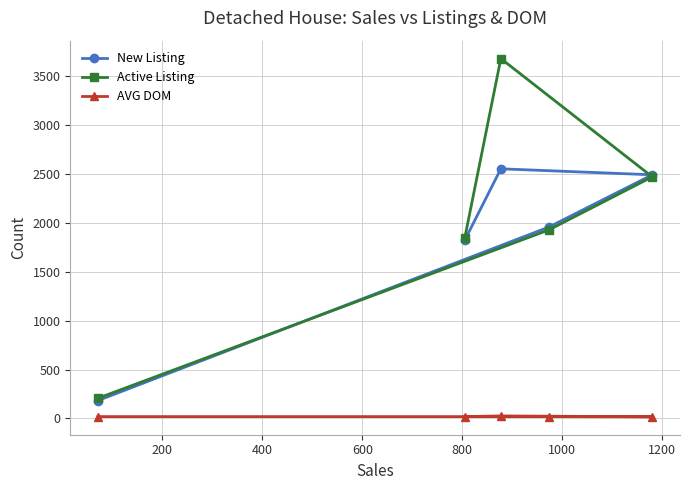

What is the lowest value of the New Listing series?

183